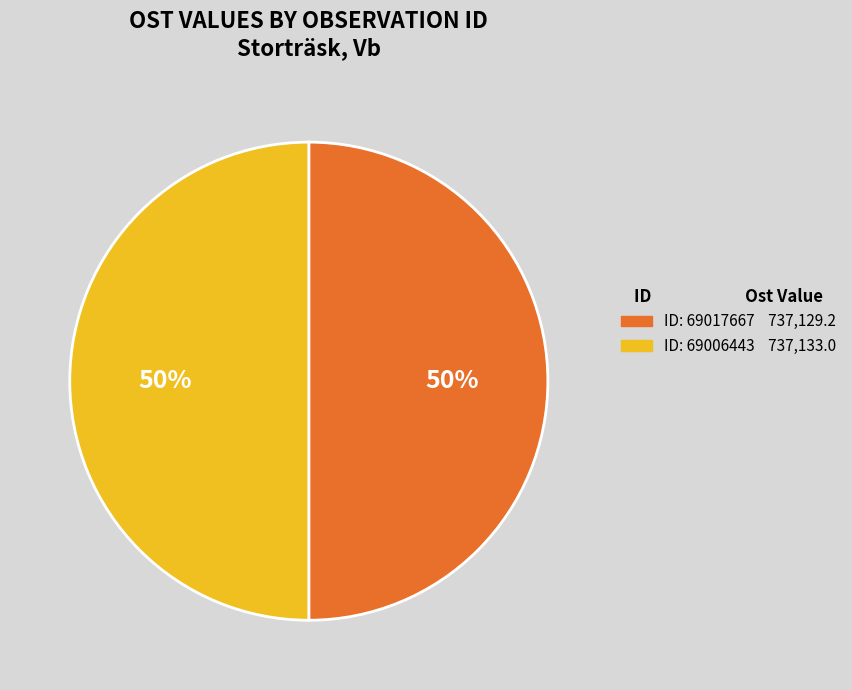

To the nearest percent, what is the average slice percentage?

50%